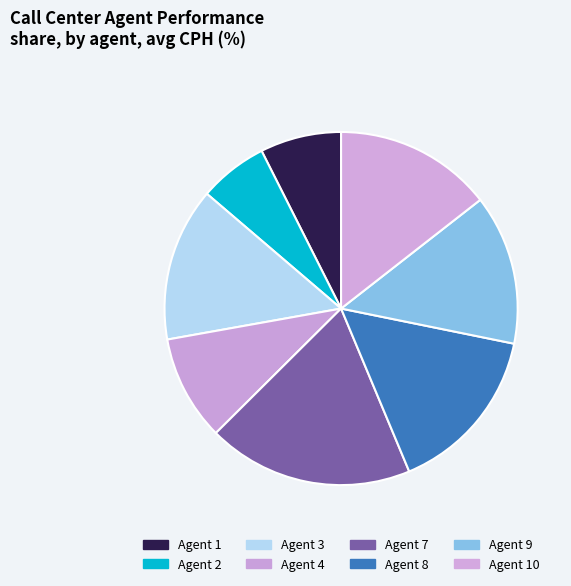

Count the number of slices in the pie.

8